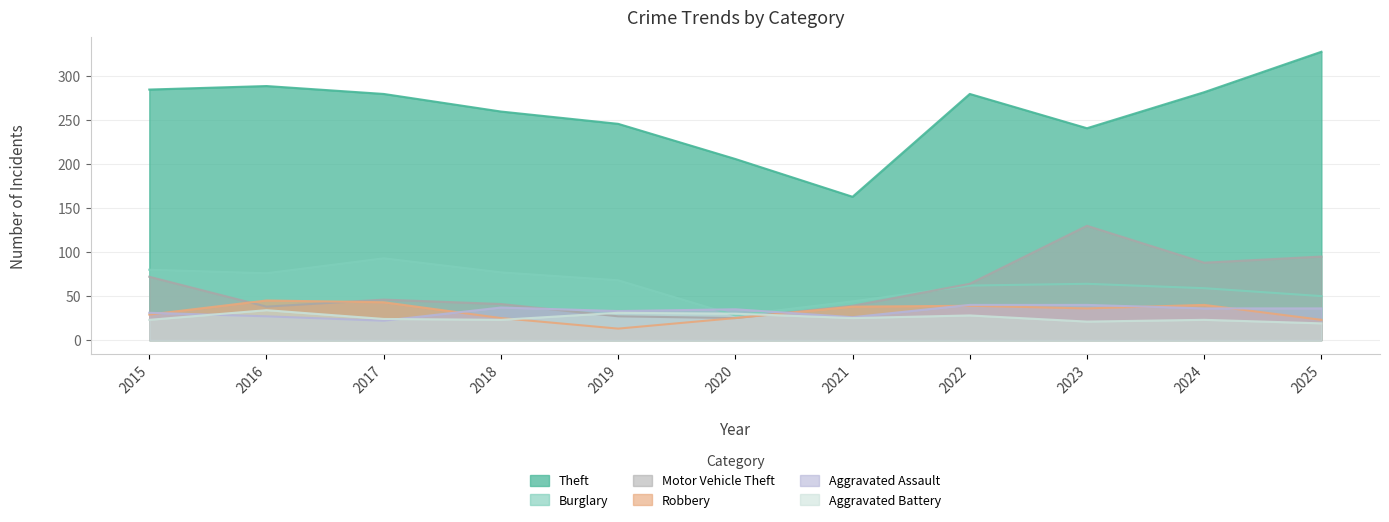

How many values in the Theft series exceed 280?

4